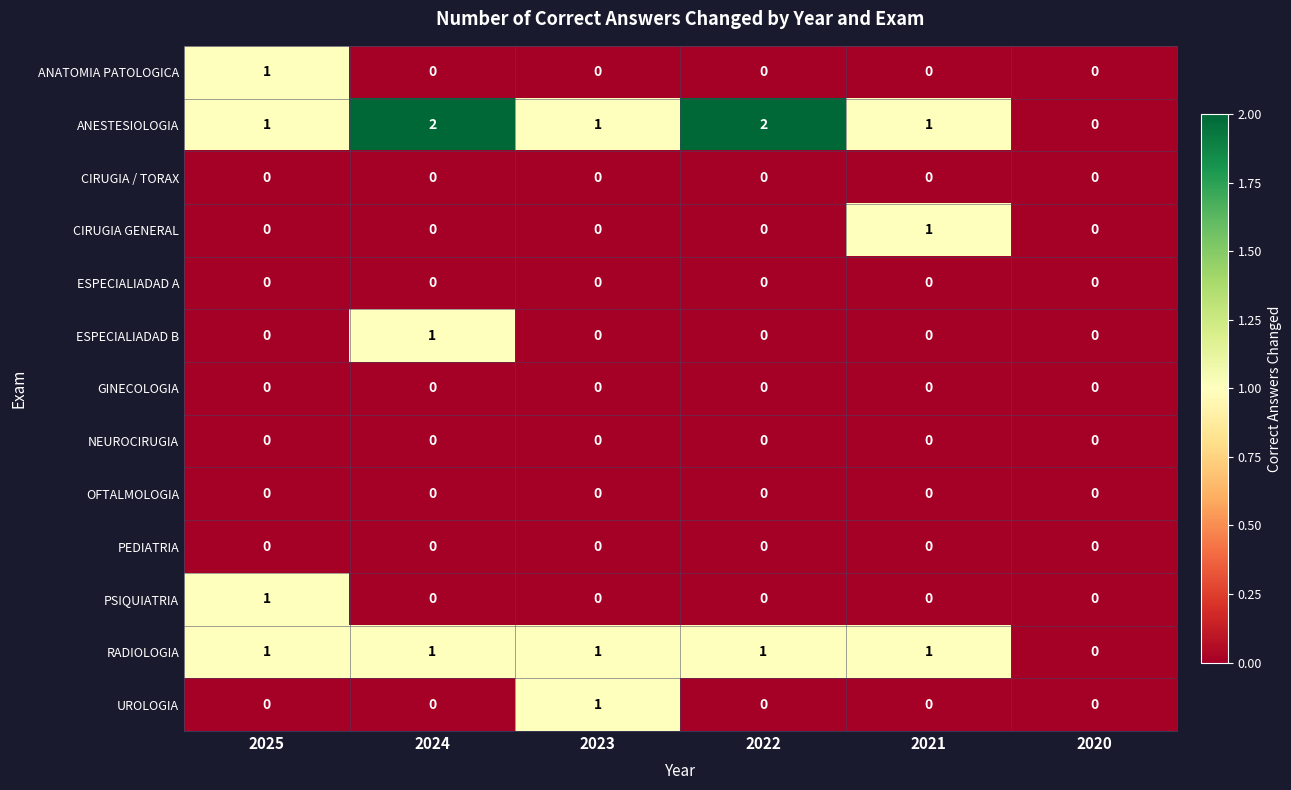

At which label does CIRUGIA GENERAL reach its peak?

2021